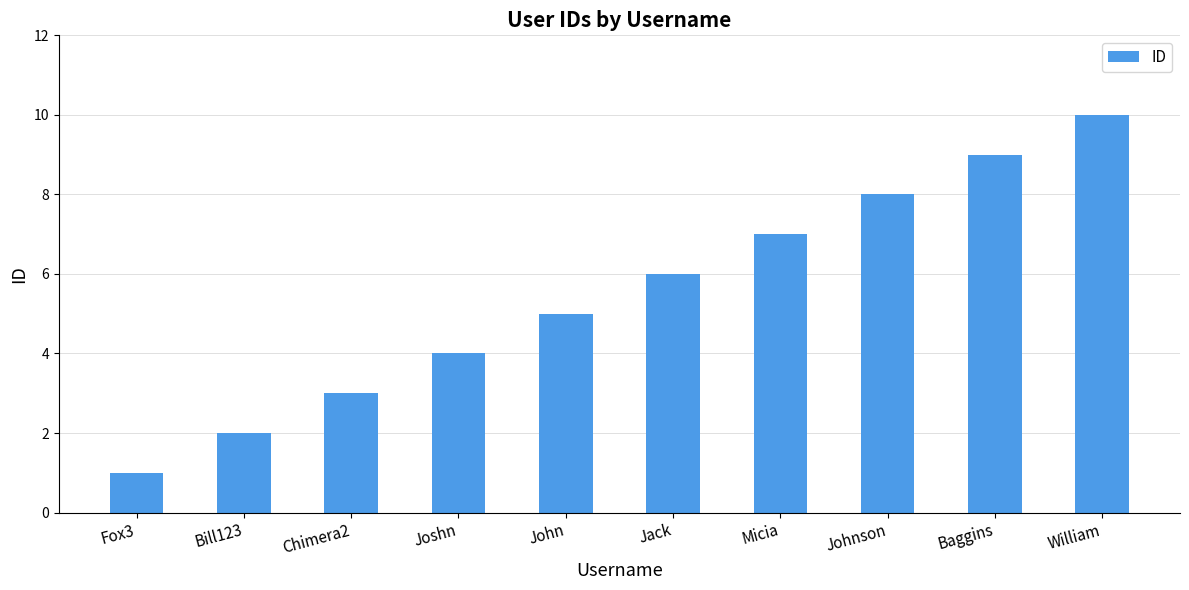

What is the difference between the values at Fox3 and William?

9